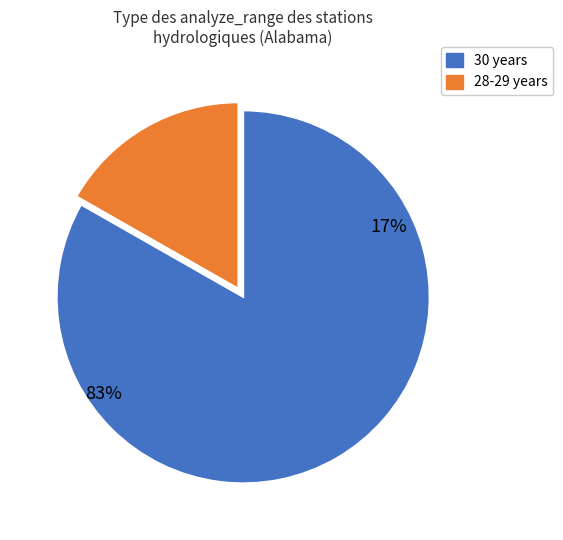

To the nearest percent, what is the difference between the largest and smallest slice percentages?

66%